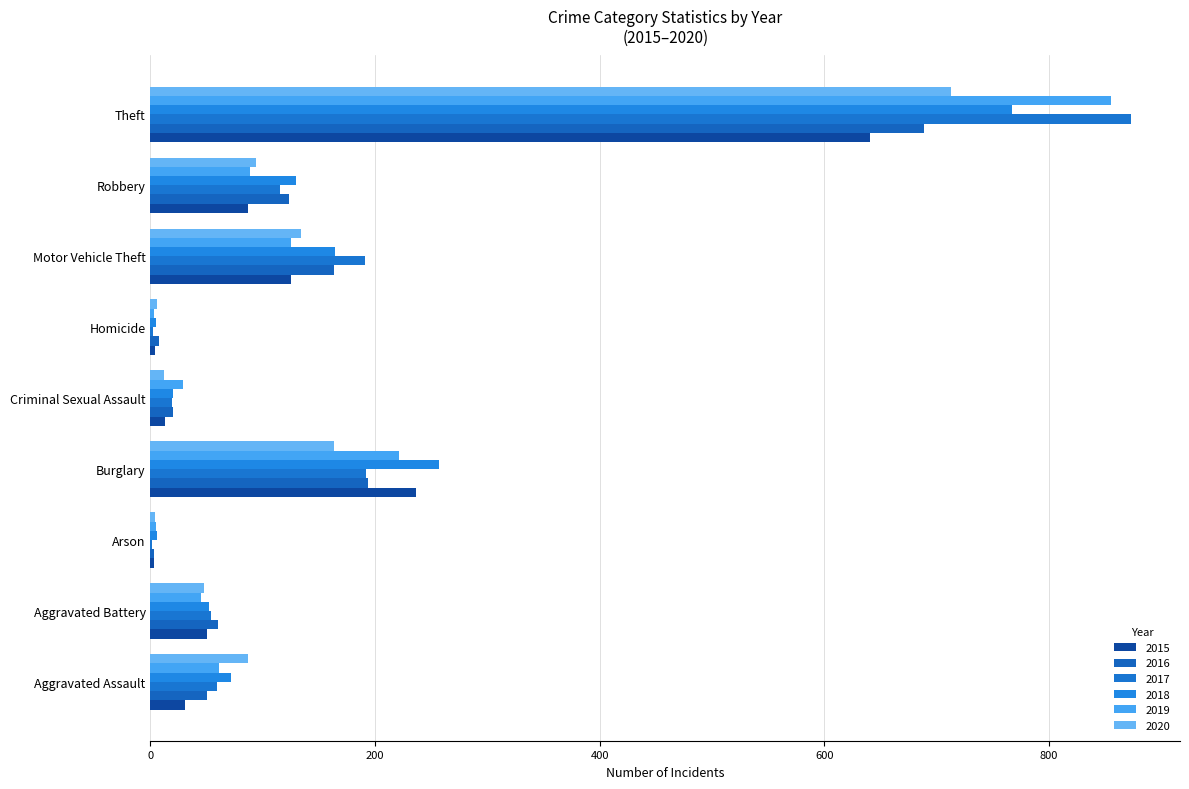

What is the maximum value shown in the chart?

873